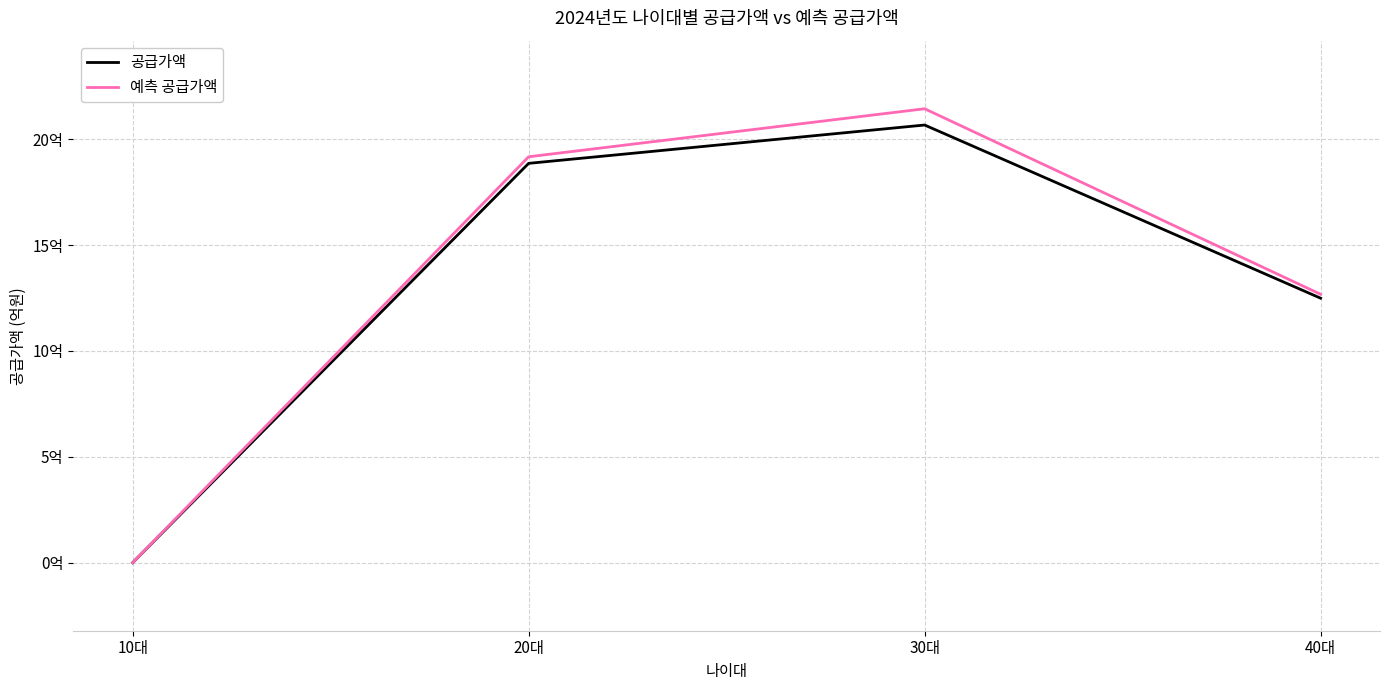

What position from the right is 10대?

4